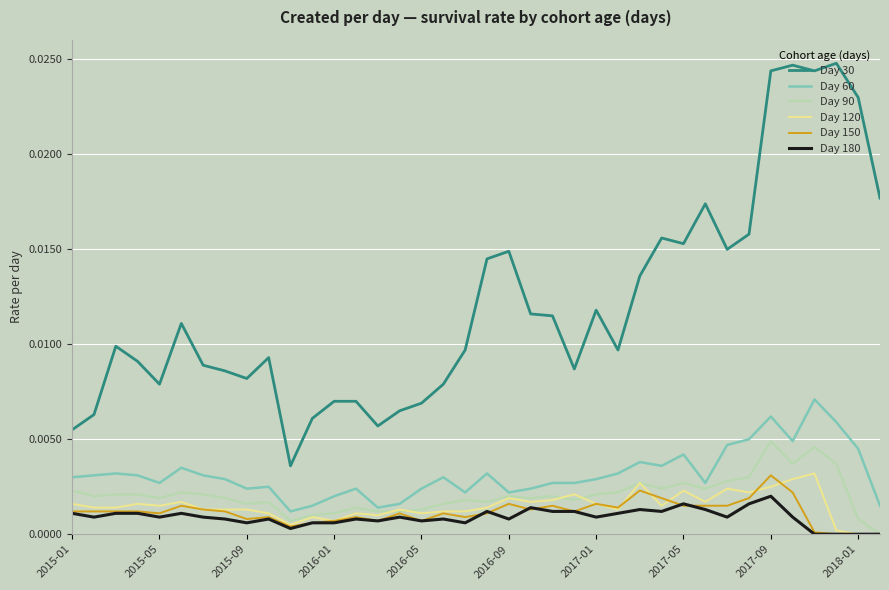

Which series has the widest spread of values?

Day 30